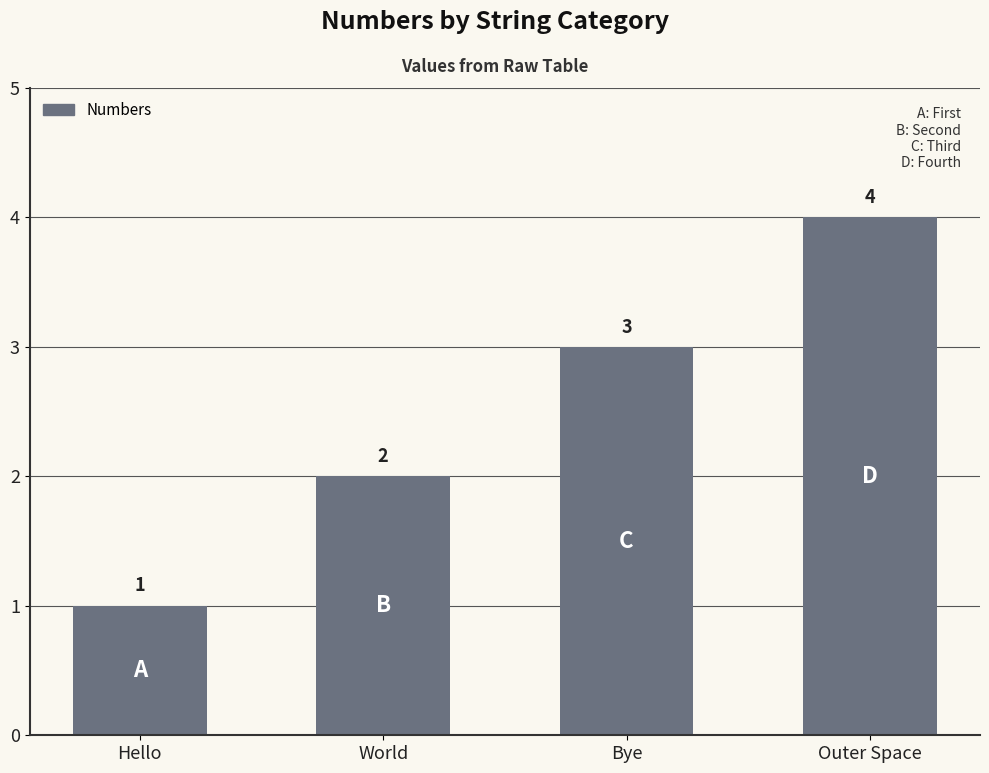

What is the maximum value shown in the chart?

4